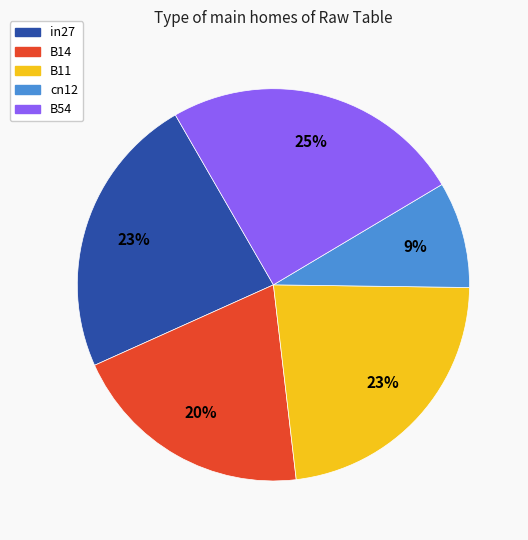

To the nearest percent, what is the average slice percentage?

20%